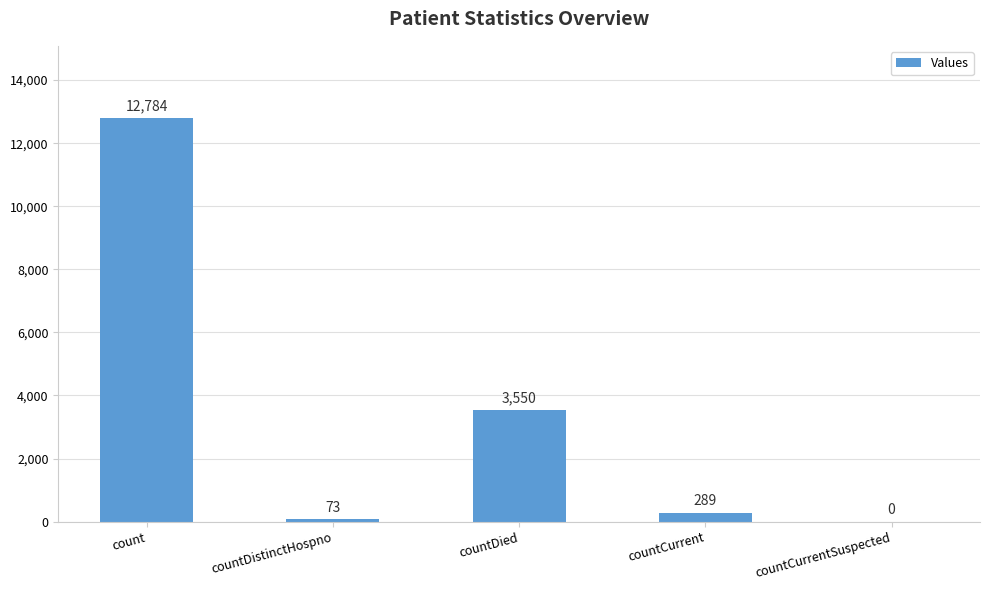

Between countCurrentSuspected and countDied, which is larger?

countDied